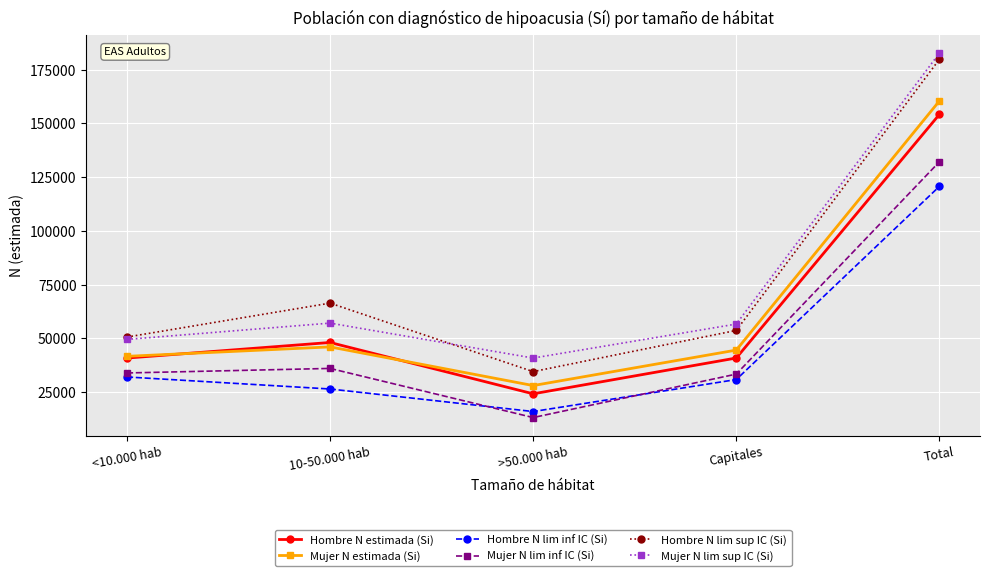

What is the average value of the Hombre N estimada (Si) series?

61654